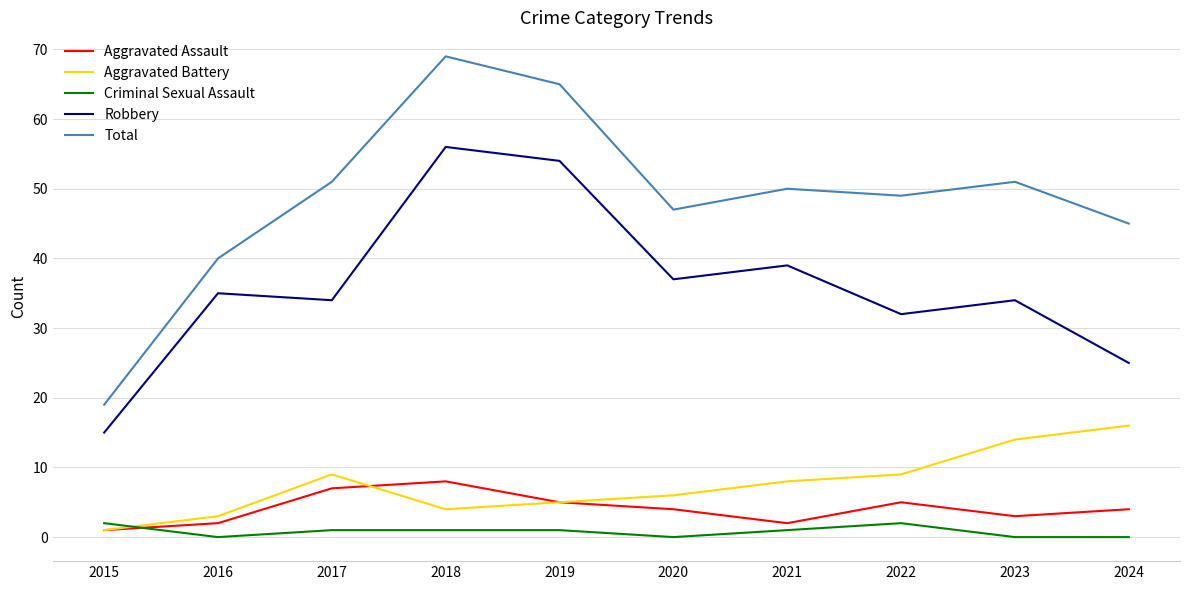

Which series has the largest total across all categories?

Total